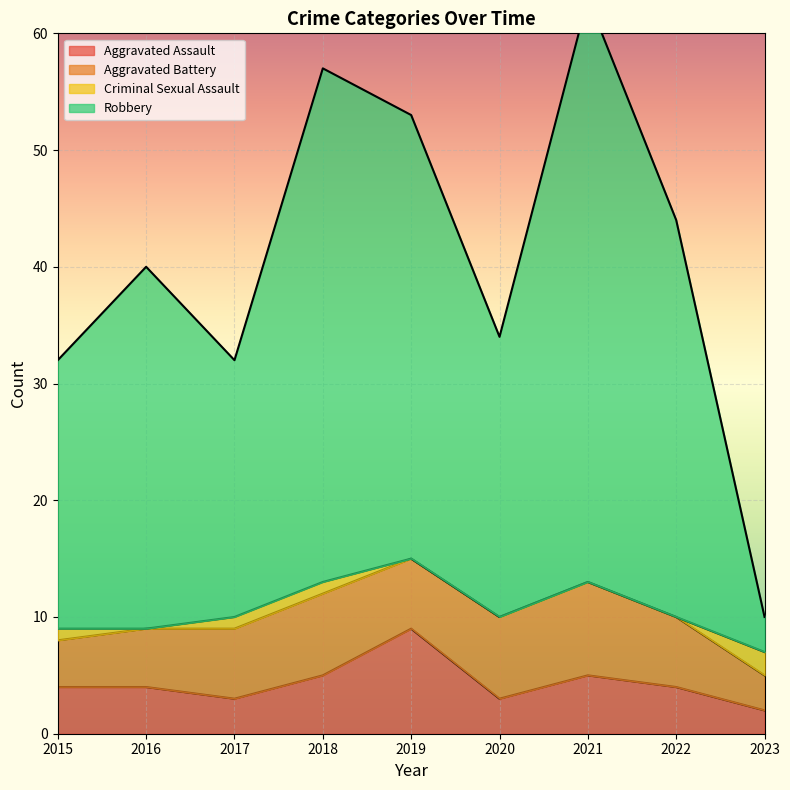

Which series changed the most between 2019 and 2021?

Robbery